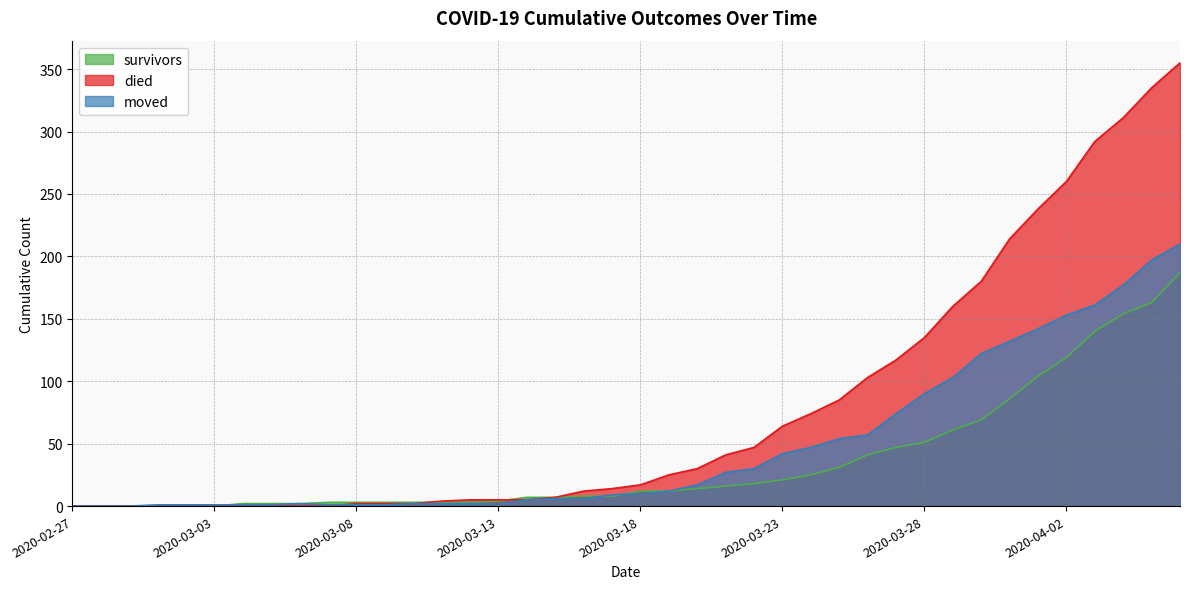

True or false: died has a value of 64 at 2020-03-23.

True